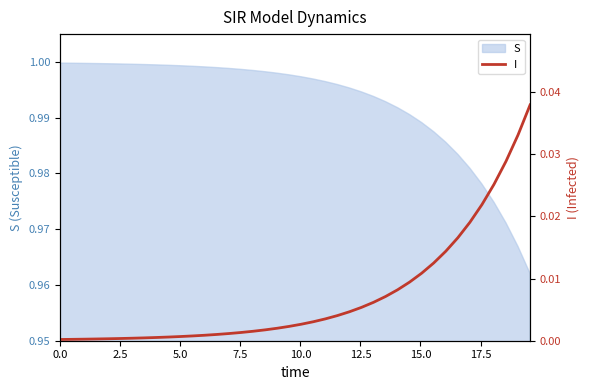

True or false: the data has more than 2 interior local peaks.

False